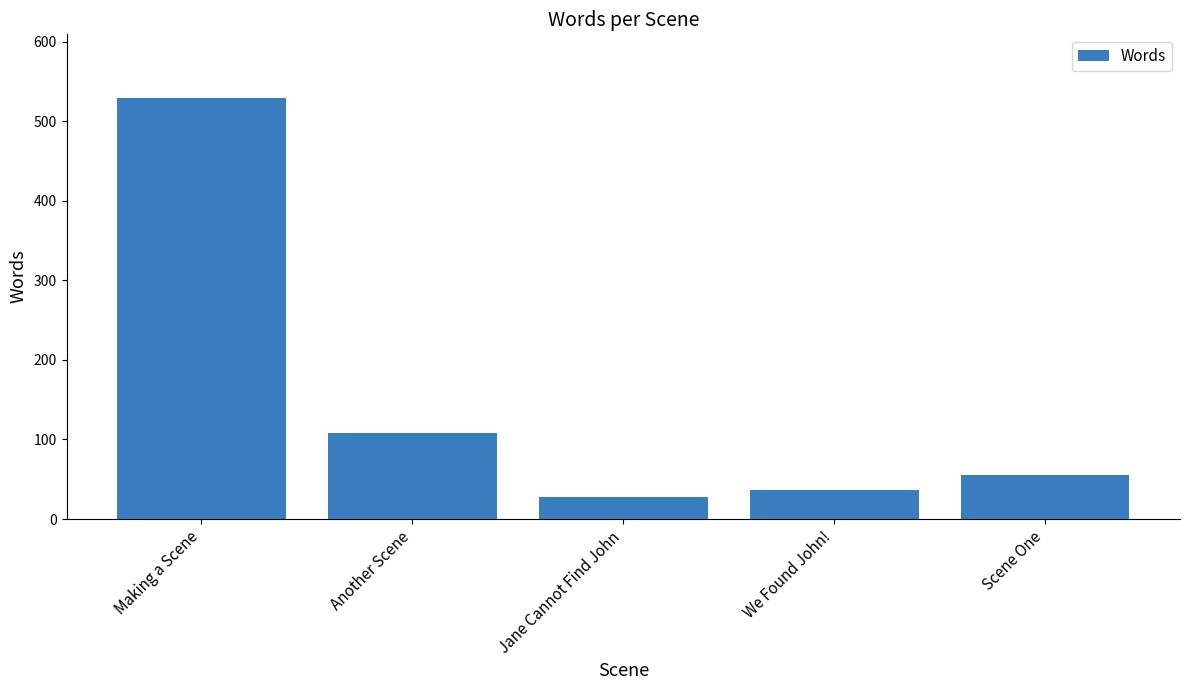

Are the bars horizontal?

No